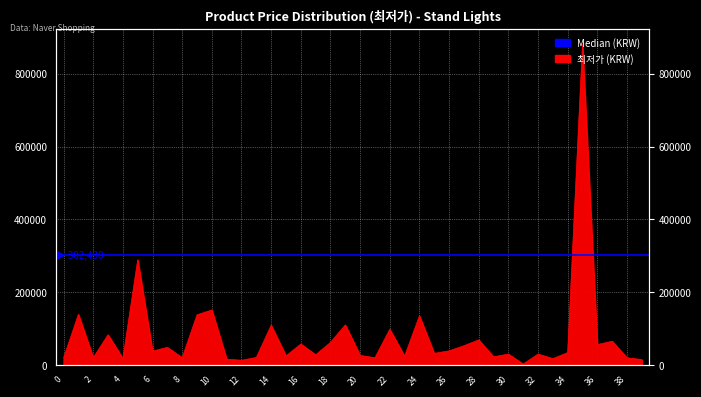

What is the average value?

76807